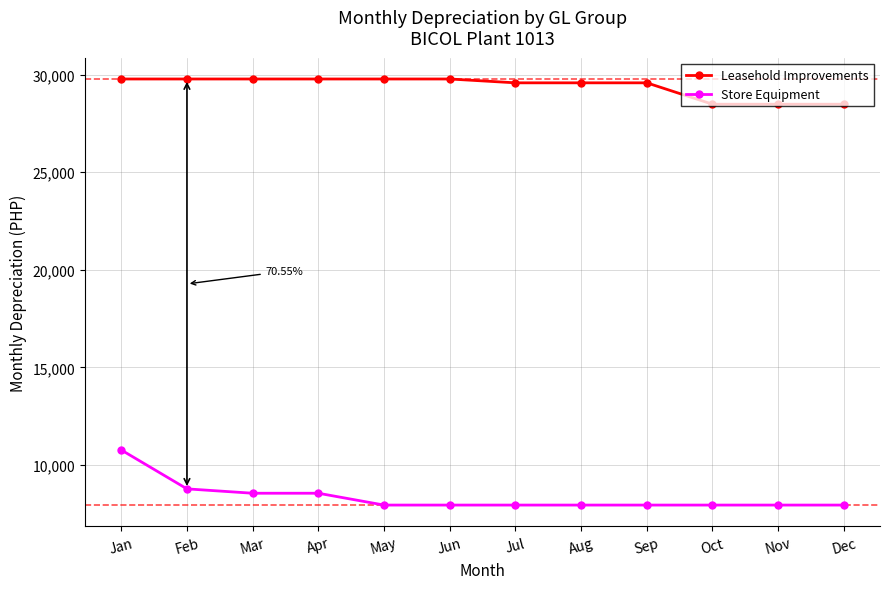

Which series changed the most between Jan and Sep?

Store Equipment